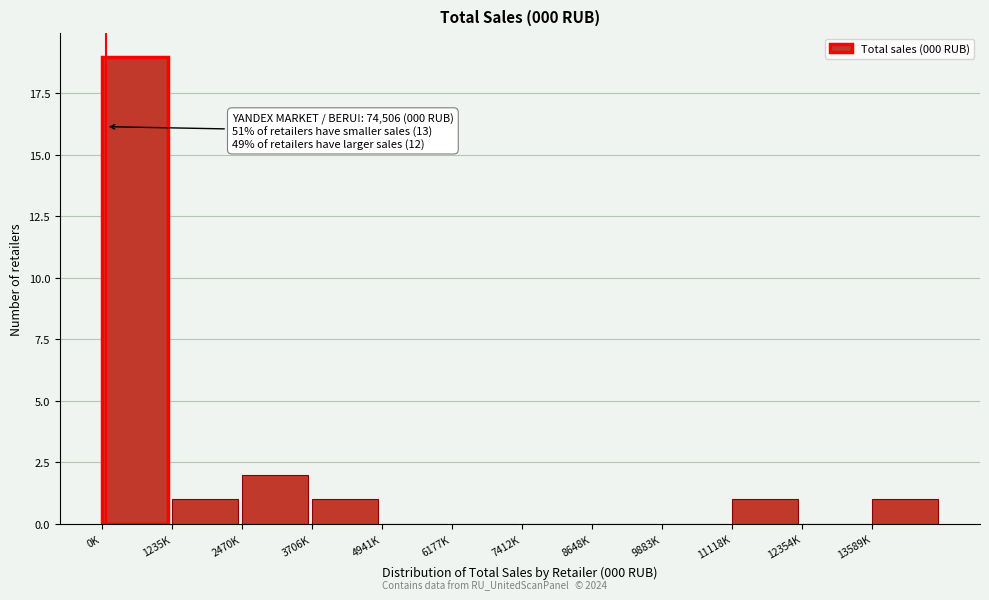

Reading left to right, transcribe all the data shown in this chart.

0K=19	1235K=1	2470K=2	3706K=1	4941K=0	6177K=0	7412K=0	8648K=0	9883K=0	11118K=1	12354K=0	13589K=1